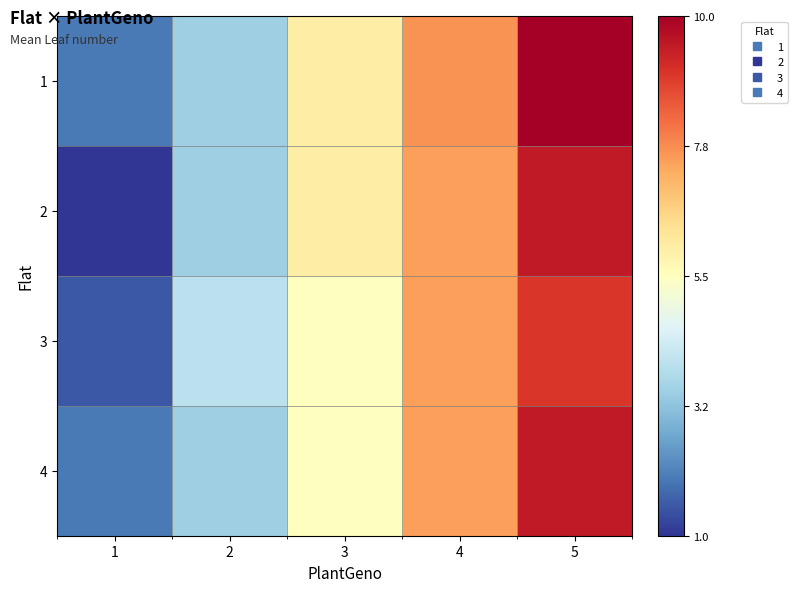

At how many categories does at least one series exceed 9?

1